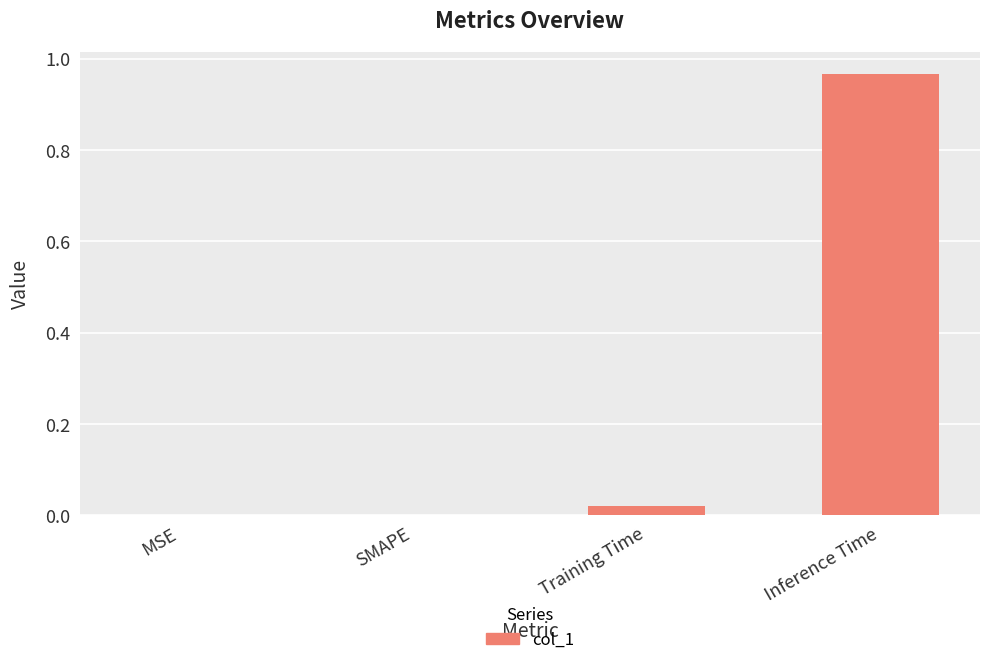

Between Training Time and MSE, which is larger?

Training Time